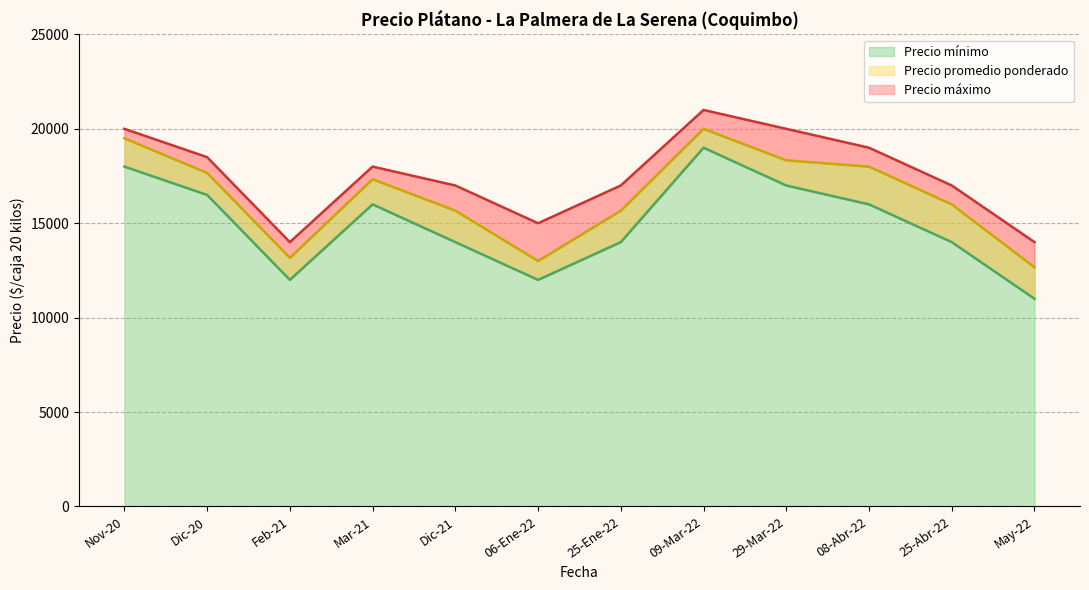

True or false: Precio promedio ponderado and Precio máximo cross at least once.

False